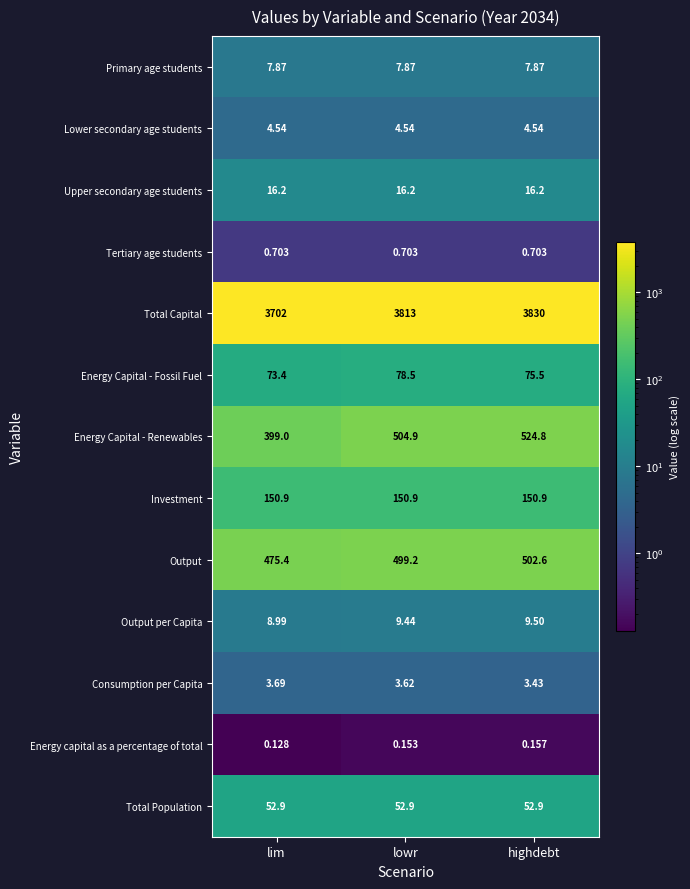

At which label is Output closest to 489?

lowr